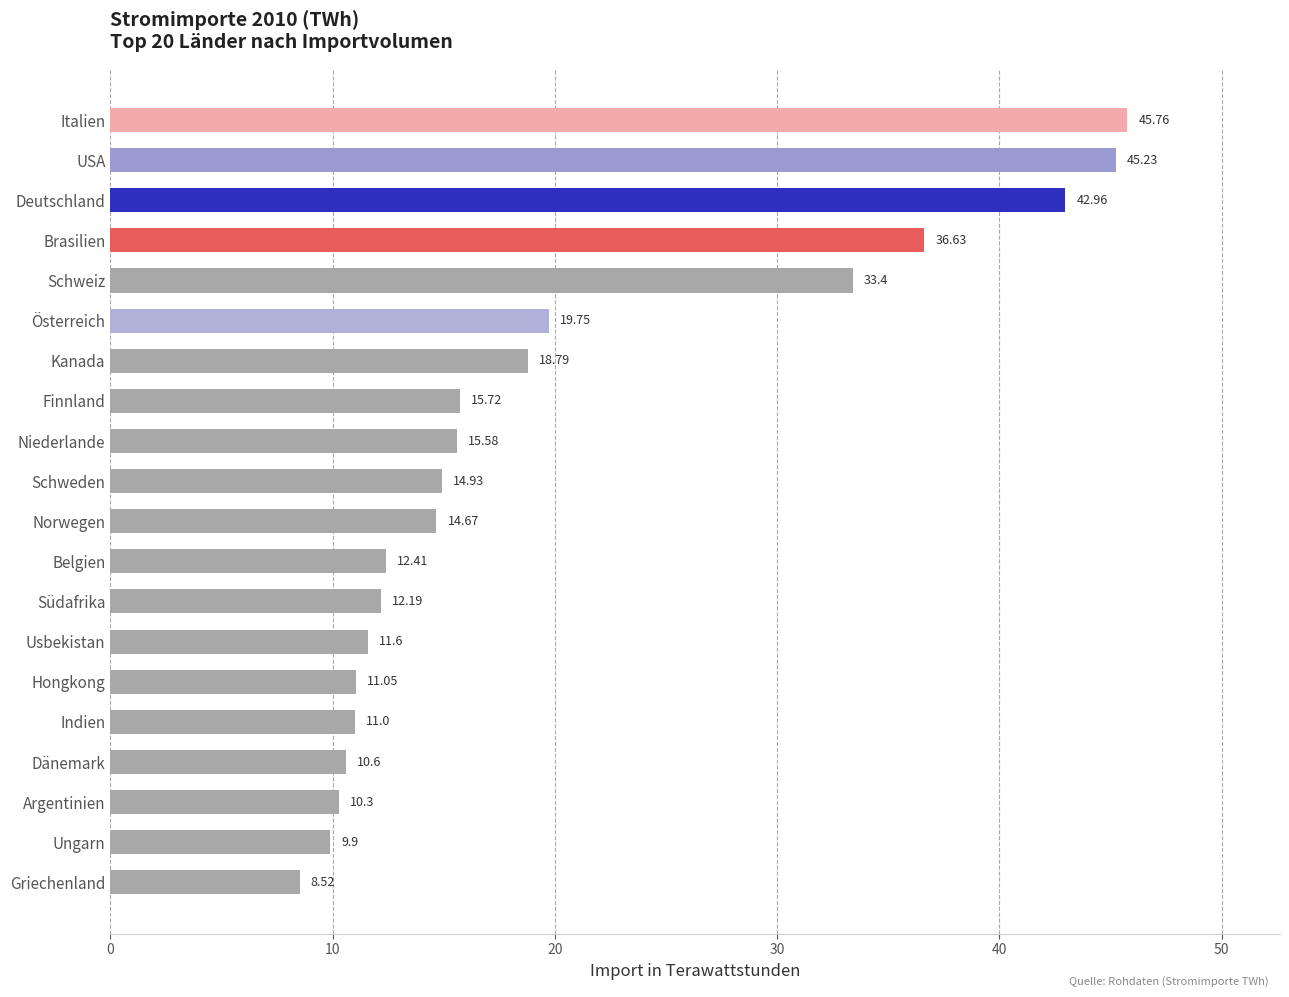

How many series are shown in this chart?

1